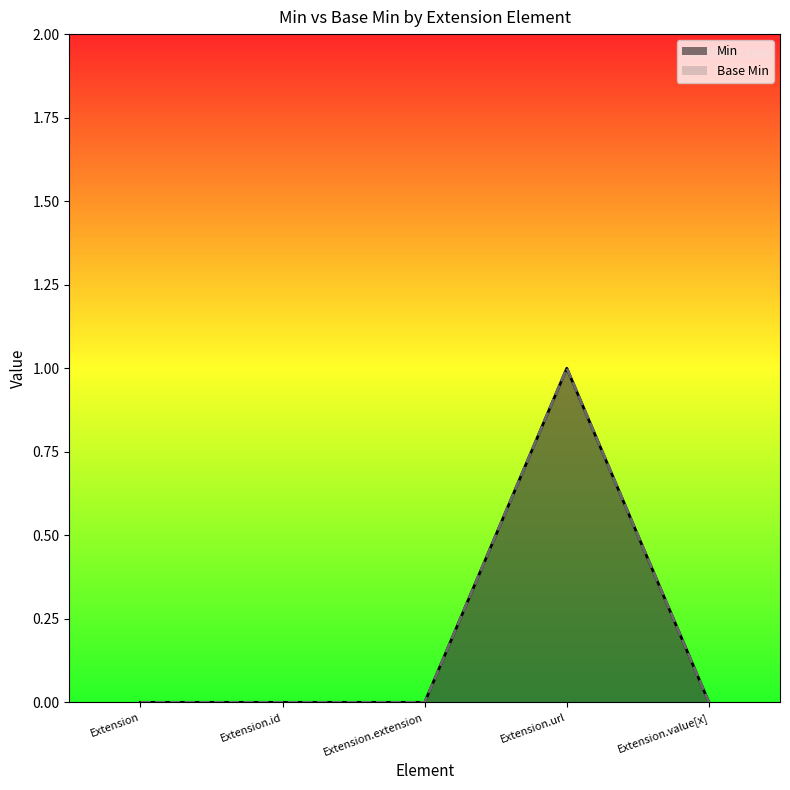

What is the difference between the maximum and minimum values in the Min series?

1